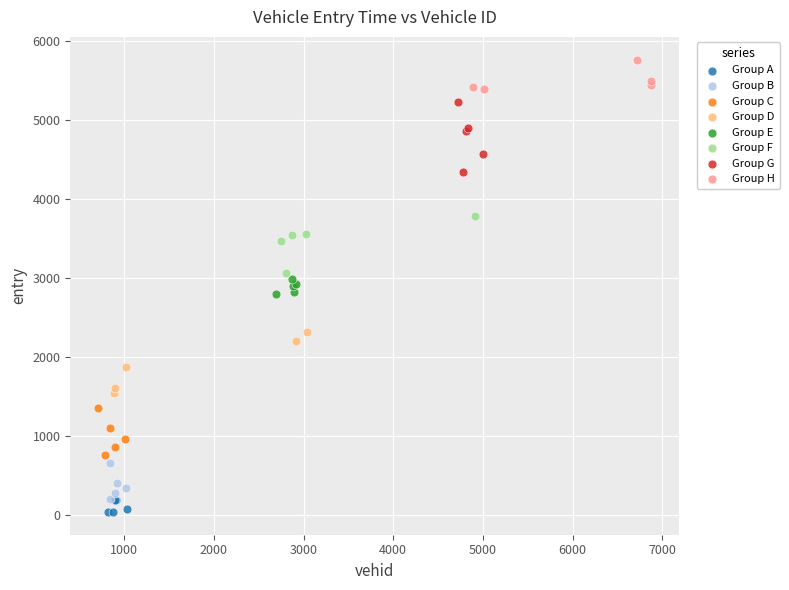

Which series contains the highest Y value?

Group H